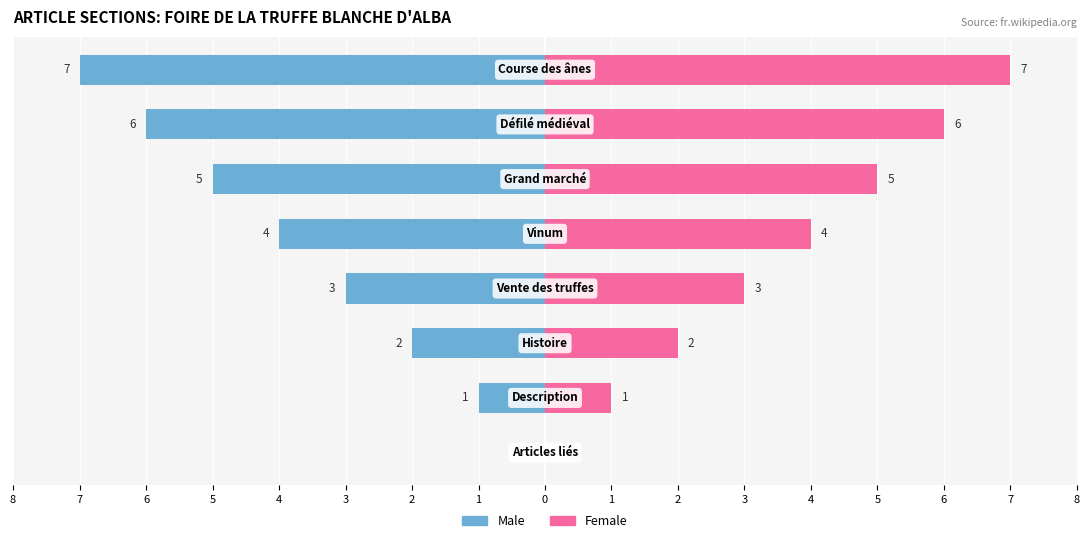

Does the chart contain any negative values?

Yes